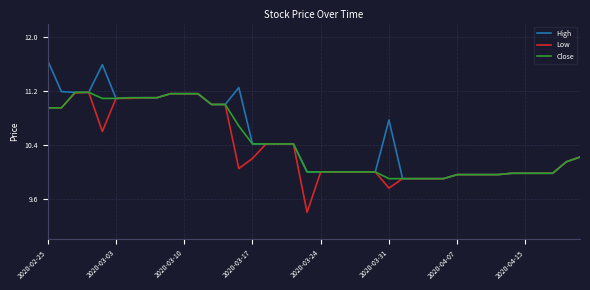

What is the minimum value for High?

9.9